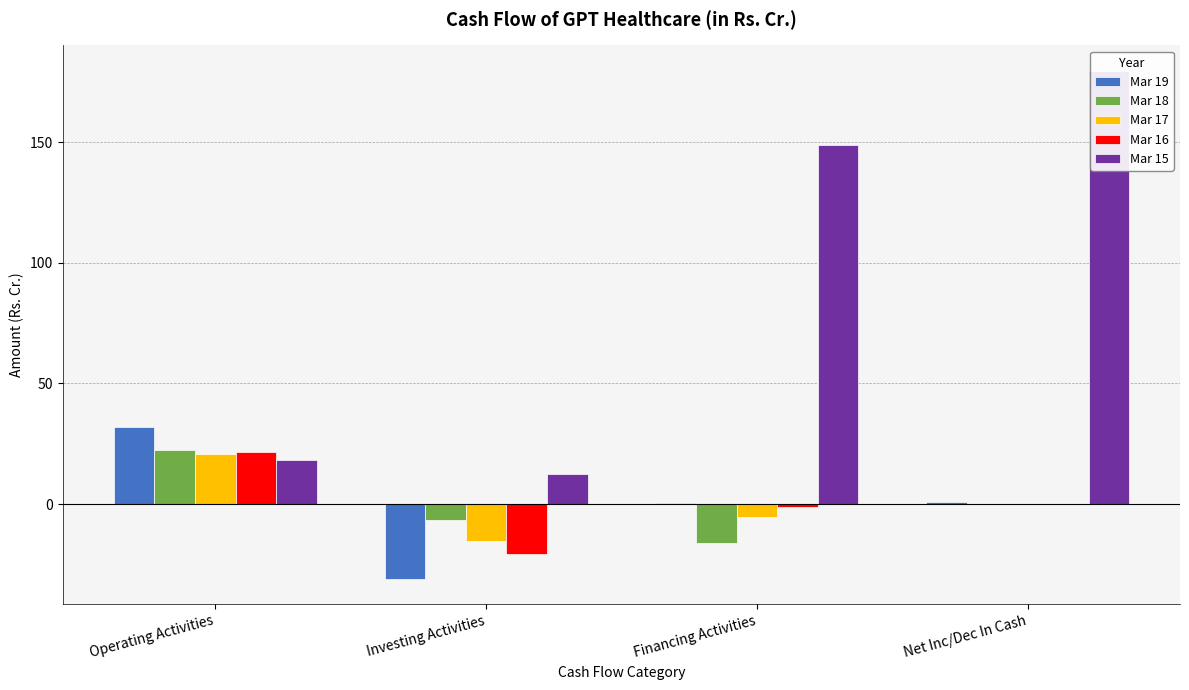

What position from the right is Financing Activities?

2